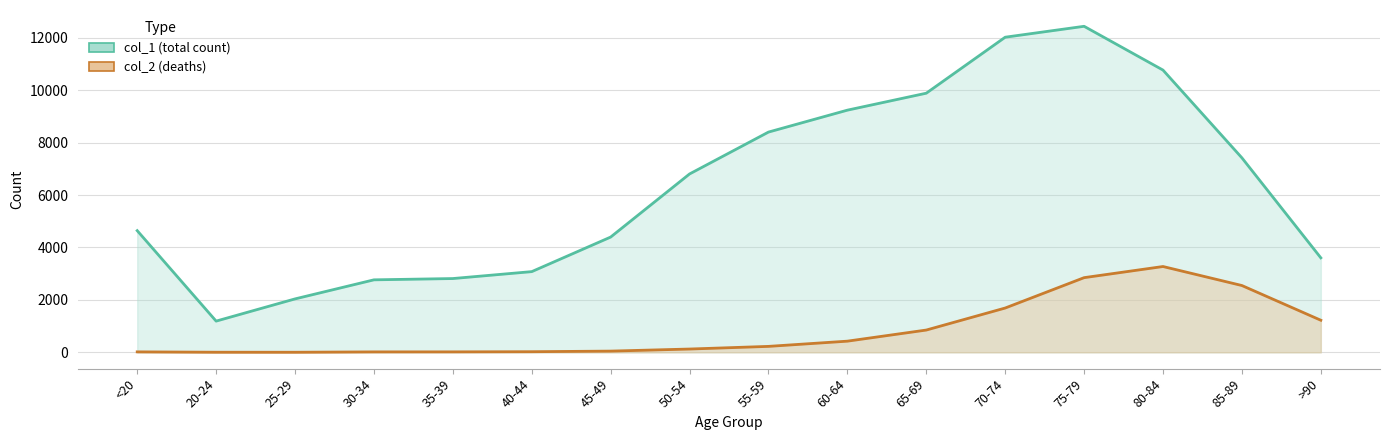

What is the label of the 2nd point from the left?

20-24